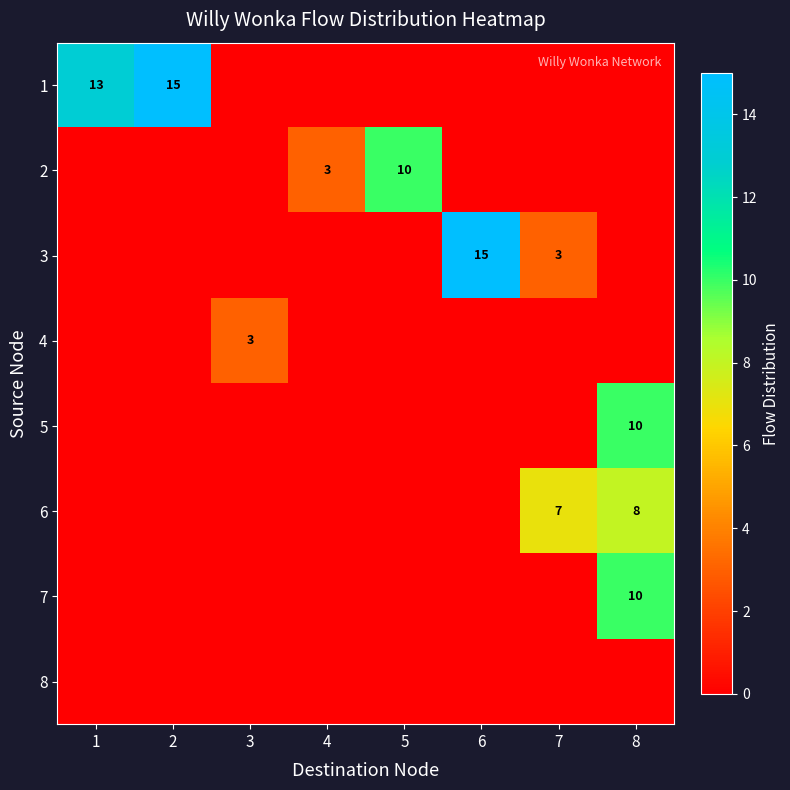

Between 3 and 5, which is larger?

3